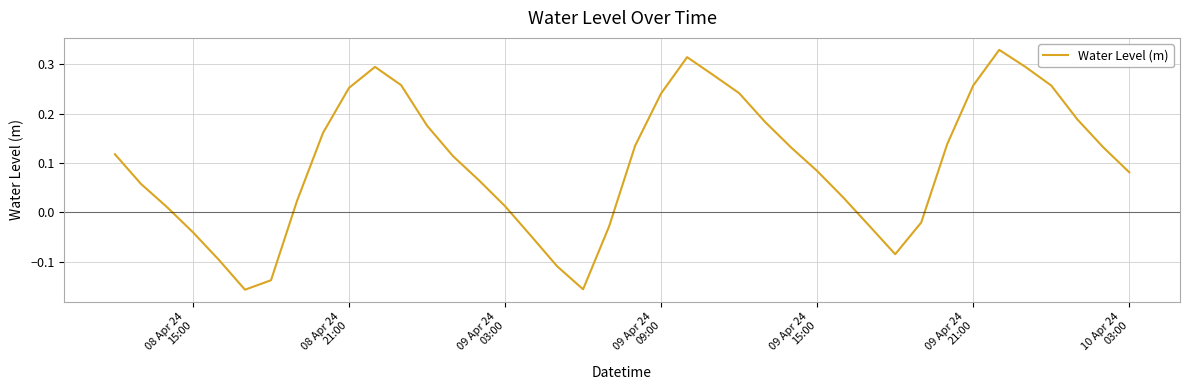

What is the difference between the maximum and minimum values?

0.5